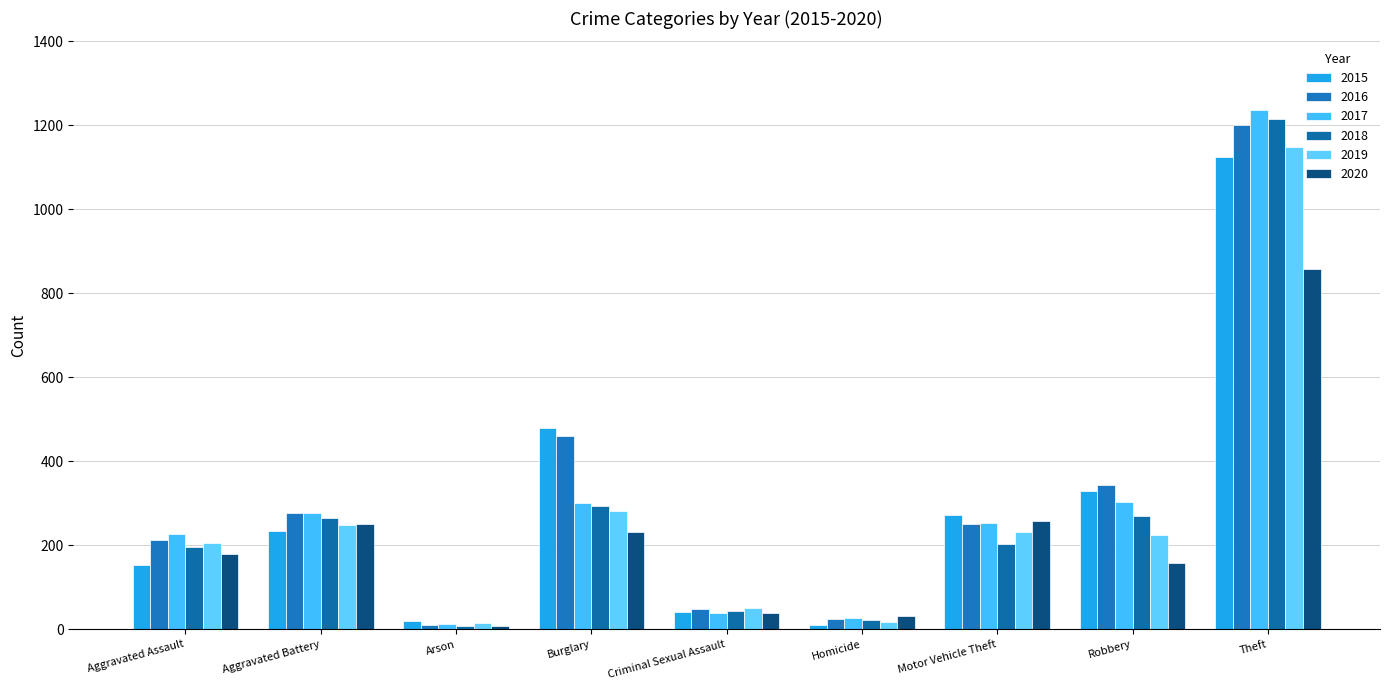

The 2017 series shows 302 at Burglary. True or false?

True